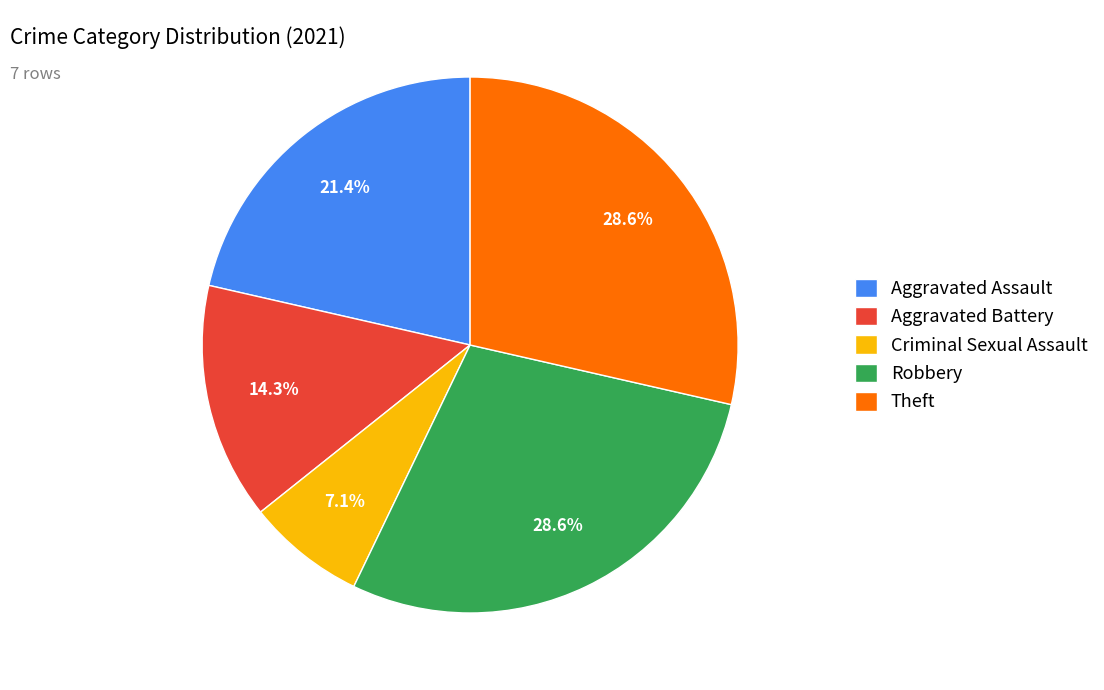

The Aggravated Battery slice represents 14% of the pie. True or false?

True